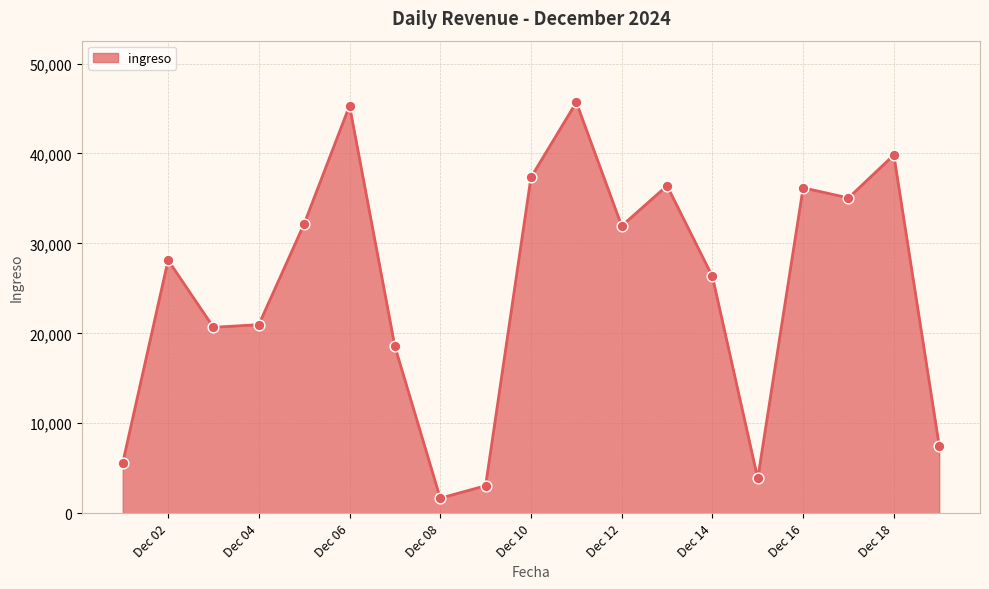

What is the minimum value shown in the chart?

1669.0